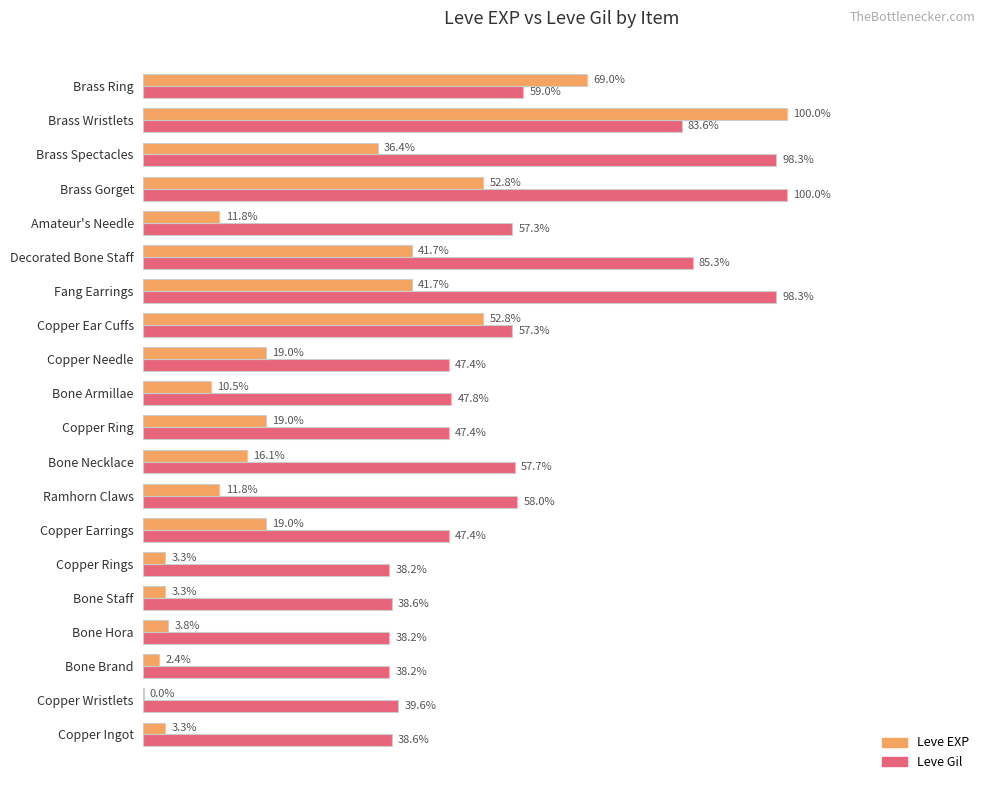

Between Ramhorn Claws and Bone Necklace, which series saw the biggest shift?

Leve EXP